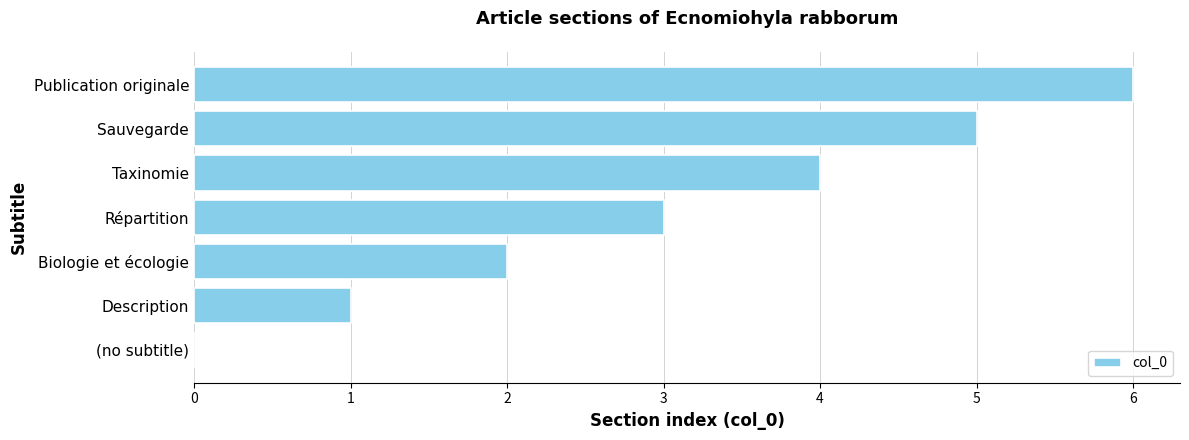

What is the sum of all values?

21